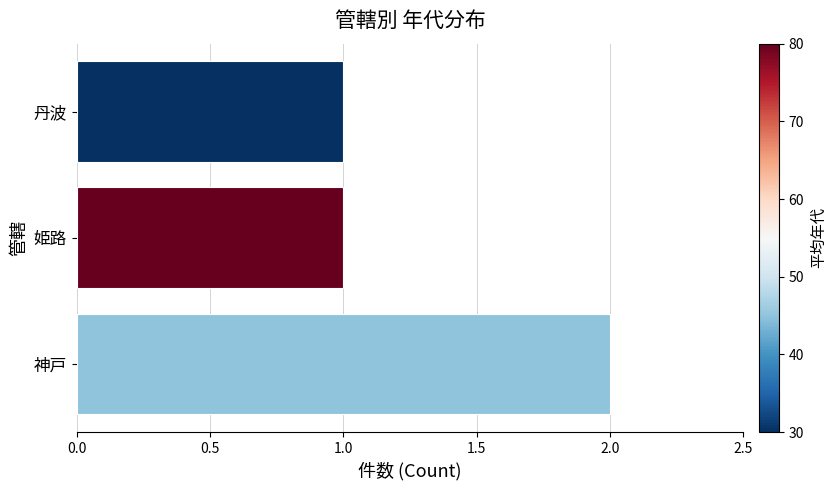

How many series are shown in this chart?

1